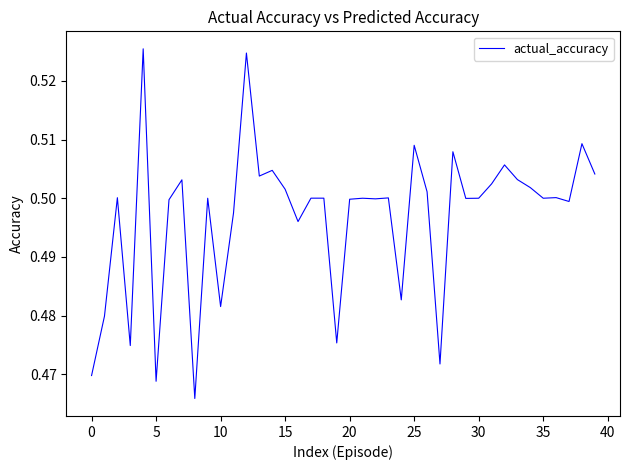

How many lines are shown in the chart?

1